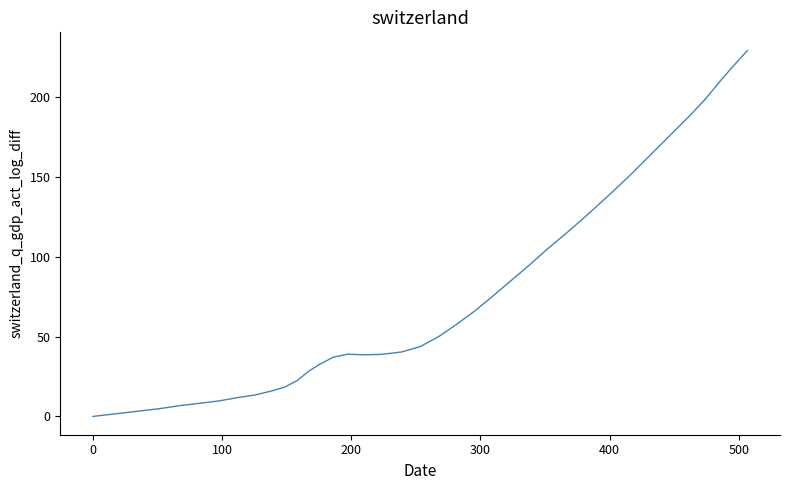

What is the greatest value displayed?

229.2